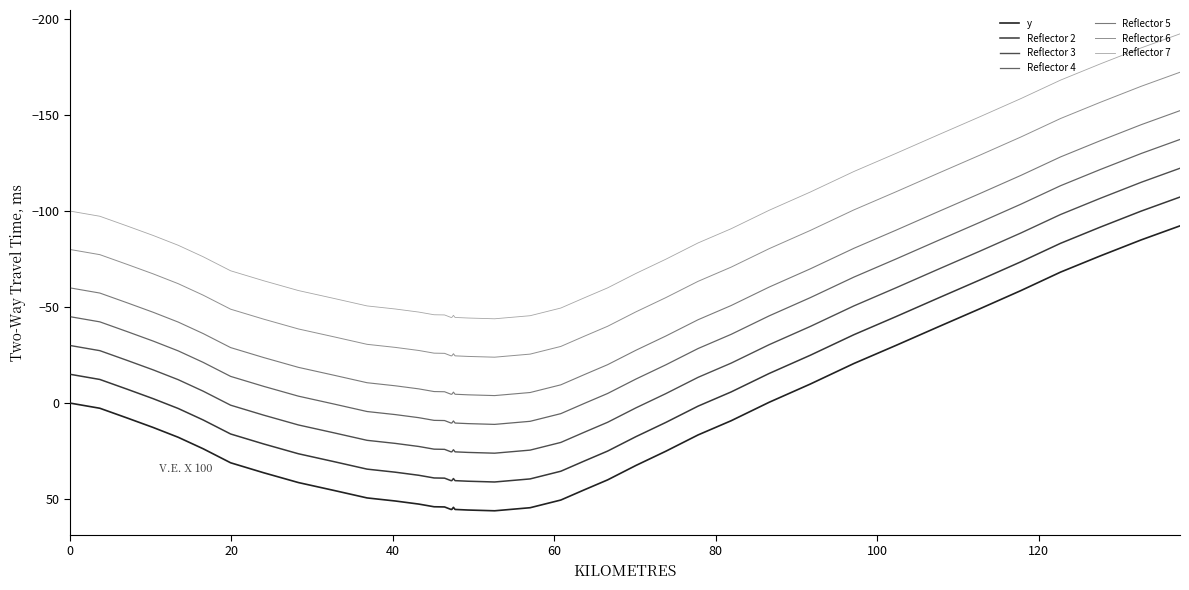

How many lines are shown in the chart?

7